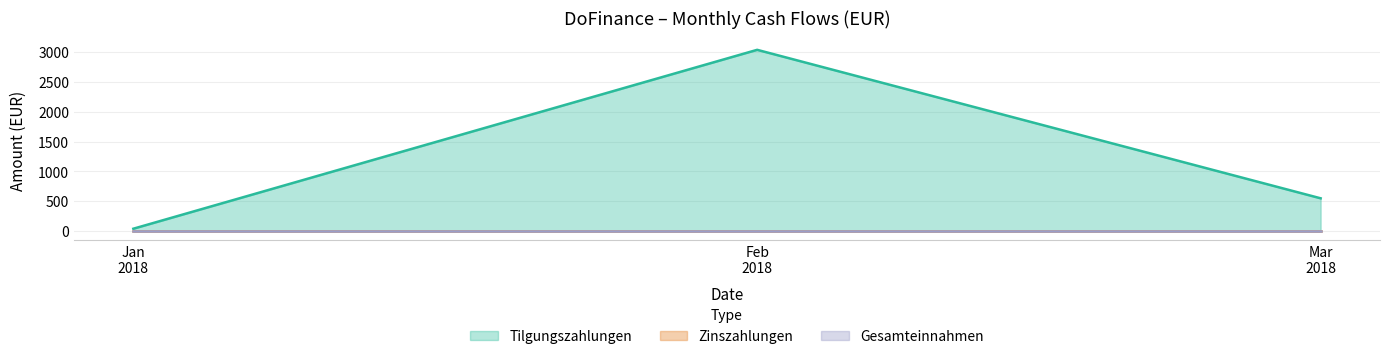

True or false: Zinszahlungen has more than 1 points higher than both neighbors.

False